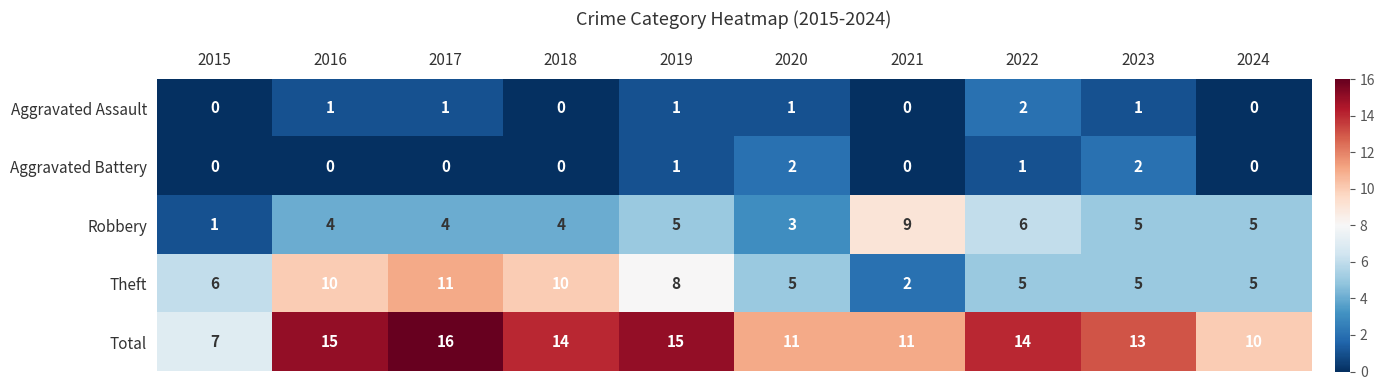

Which series has the largest total across all categories?

Total